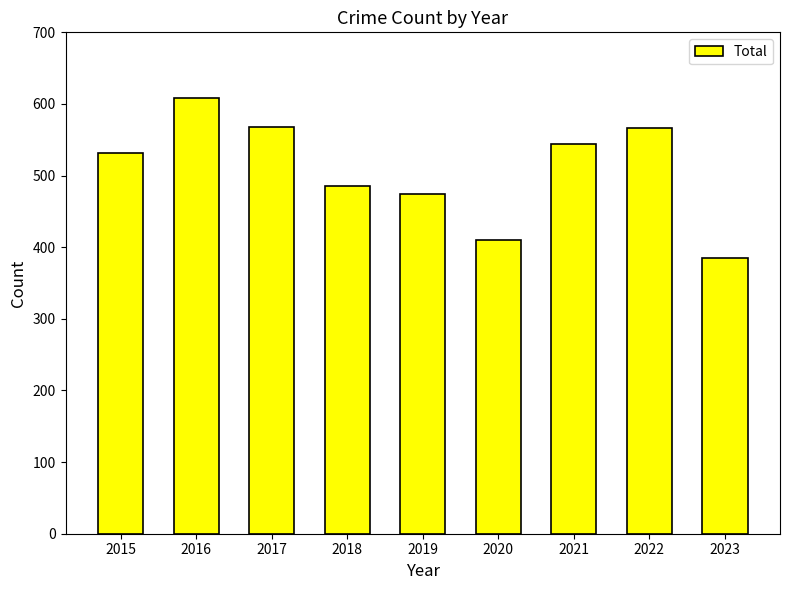

Which category has the lowest value across all series?

2023